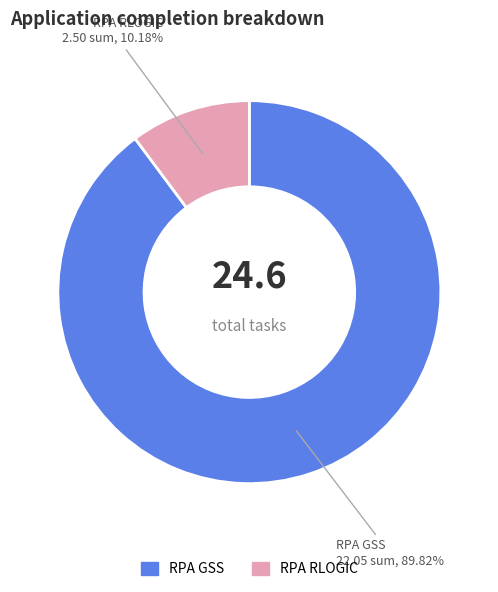

How many segments does this pie chart have?

2